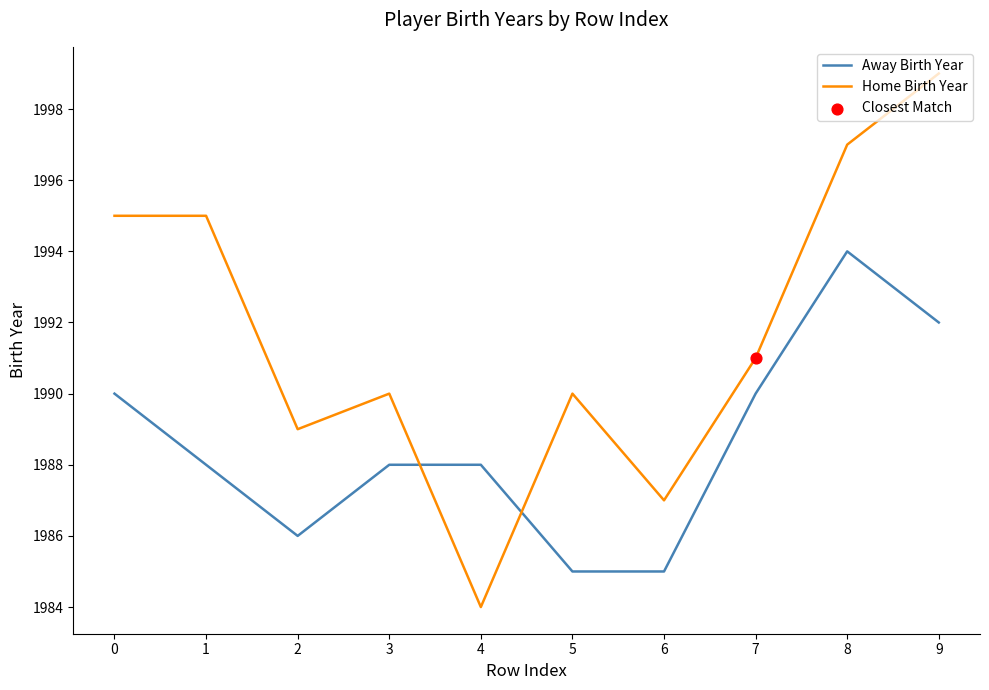

Is the value of Away Birth Year at 3 greater than the value of Home Birth Year at 5?

No